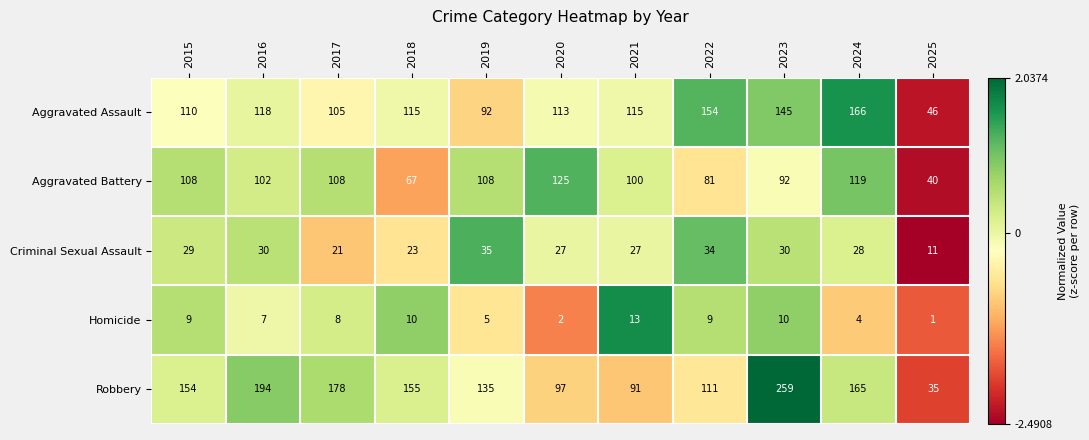

What is the average value of the Homicide series?

7